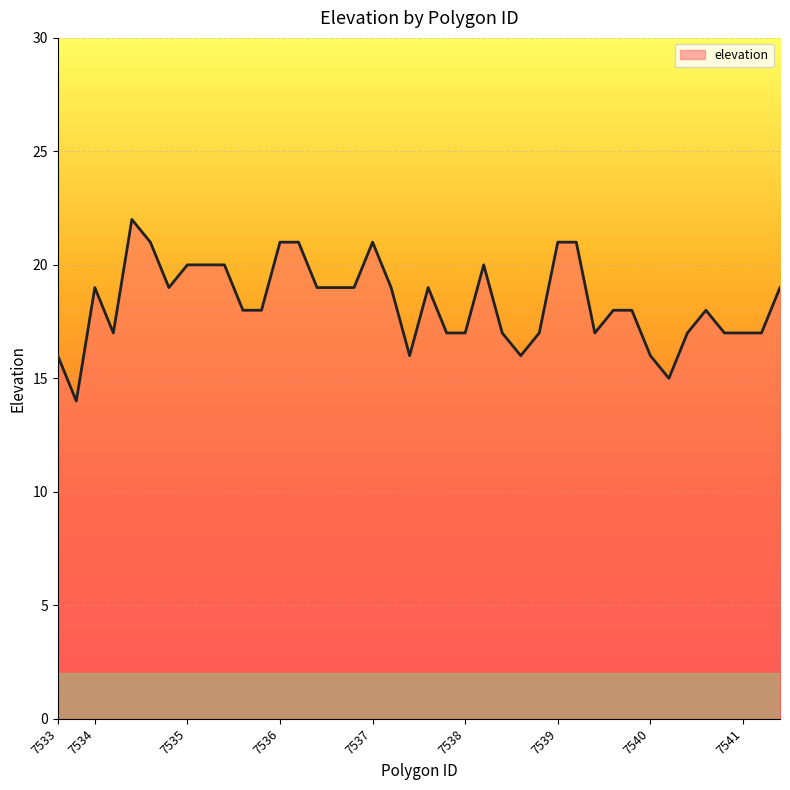

What is the smallest value displayed?

14